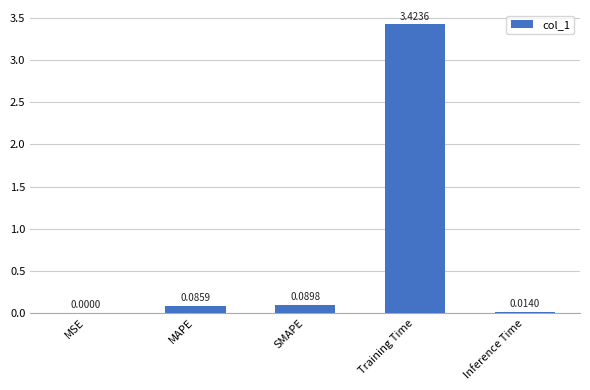

Which category has the highest value across all series?

Training Time